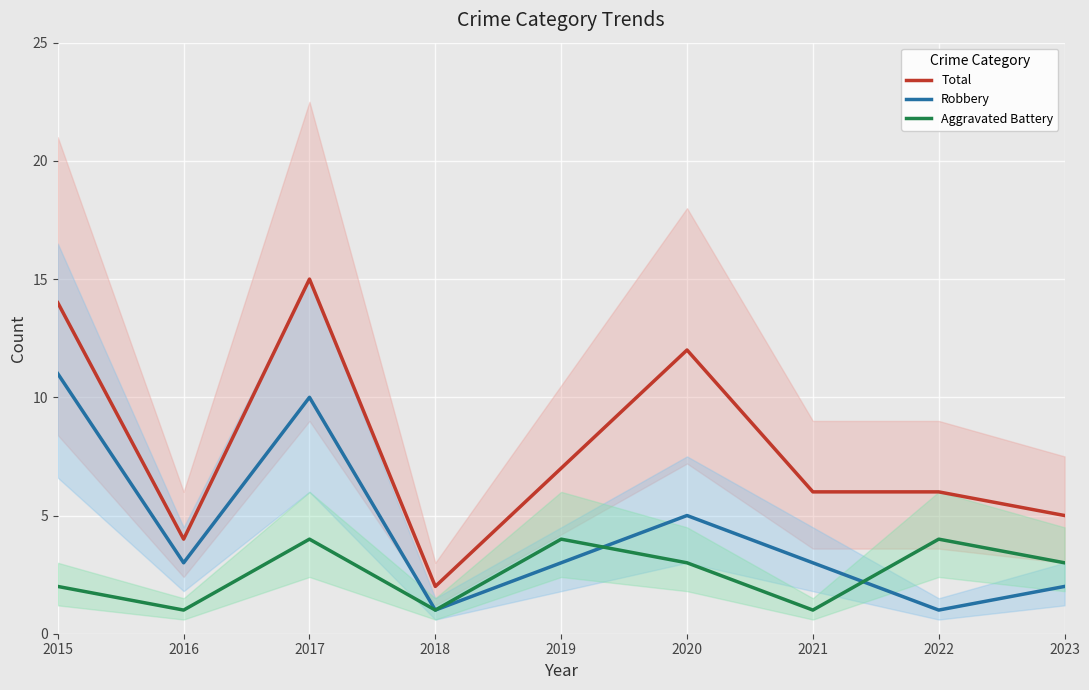

What is the average value of the Aggravated Battery series?

3